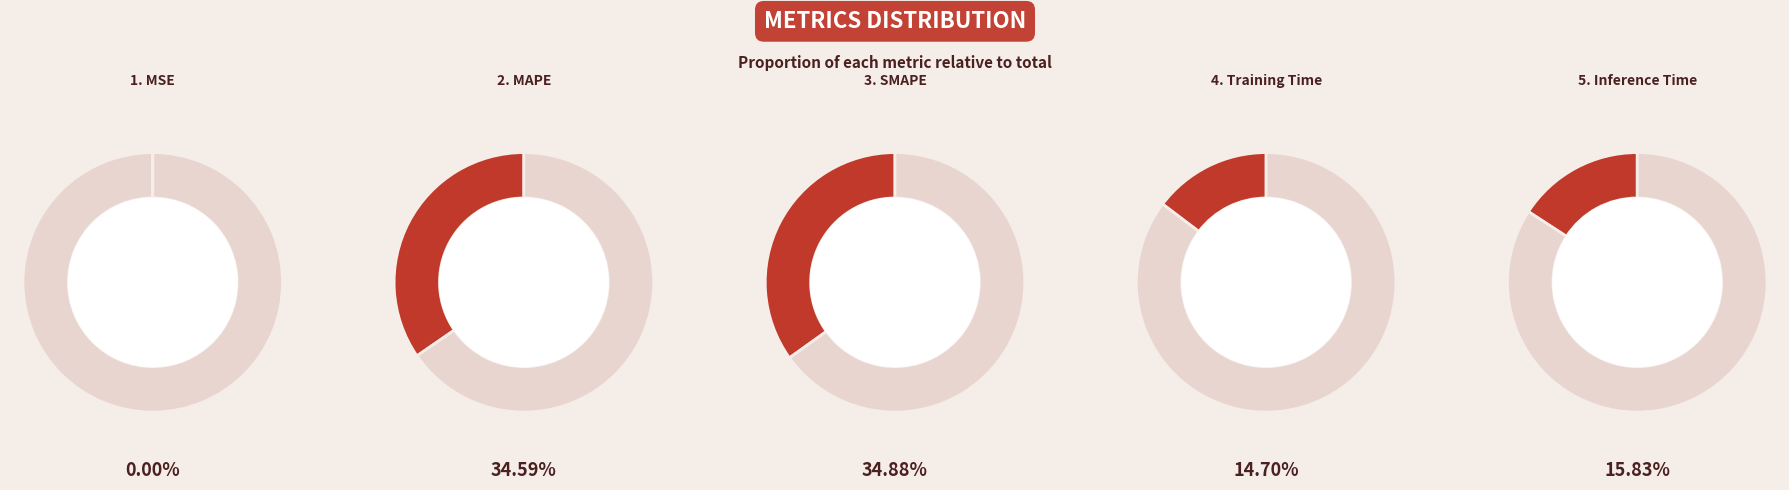

Does any single category account for the majority?

No